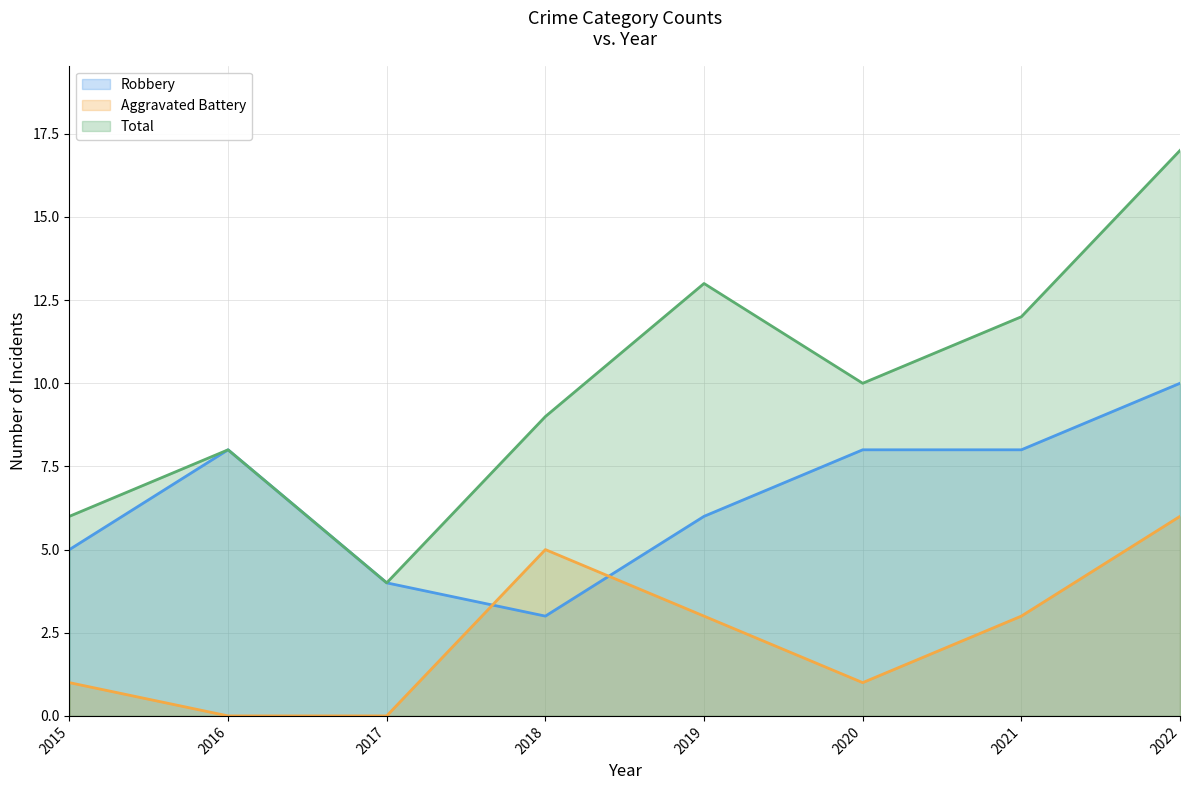

What is the maximum value for Robbery?

10